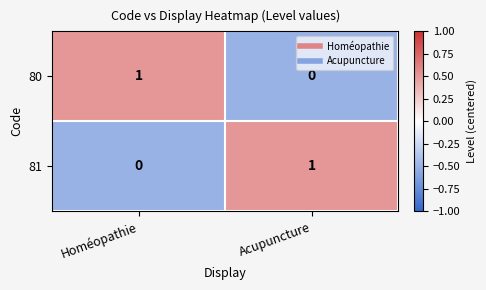

How many data points in 80 are less than 1?

1